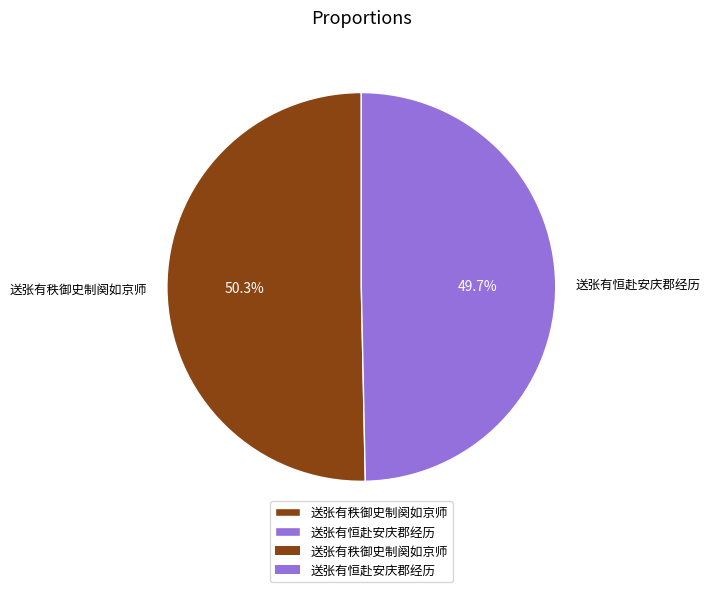

What is the ratio of the value at 送张有秩御史制阕如京师 to the value at 送张有恒赴安庆郡经历?

1.0